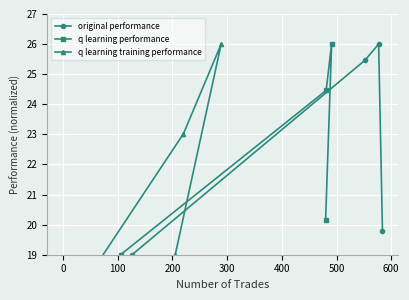

What is the value of the q learning performance point at the 1st from the left?

19.0